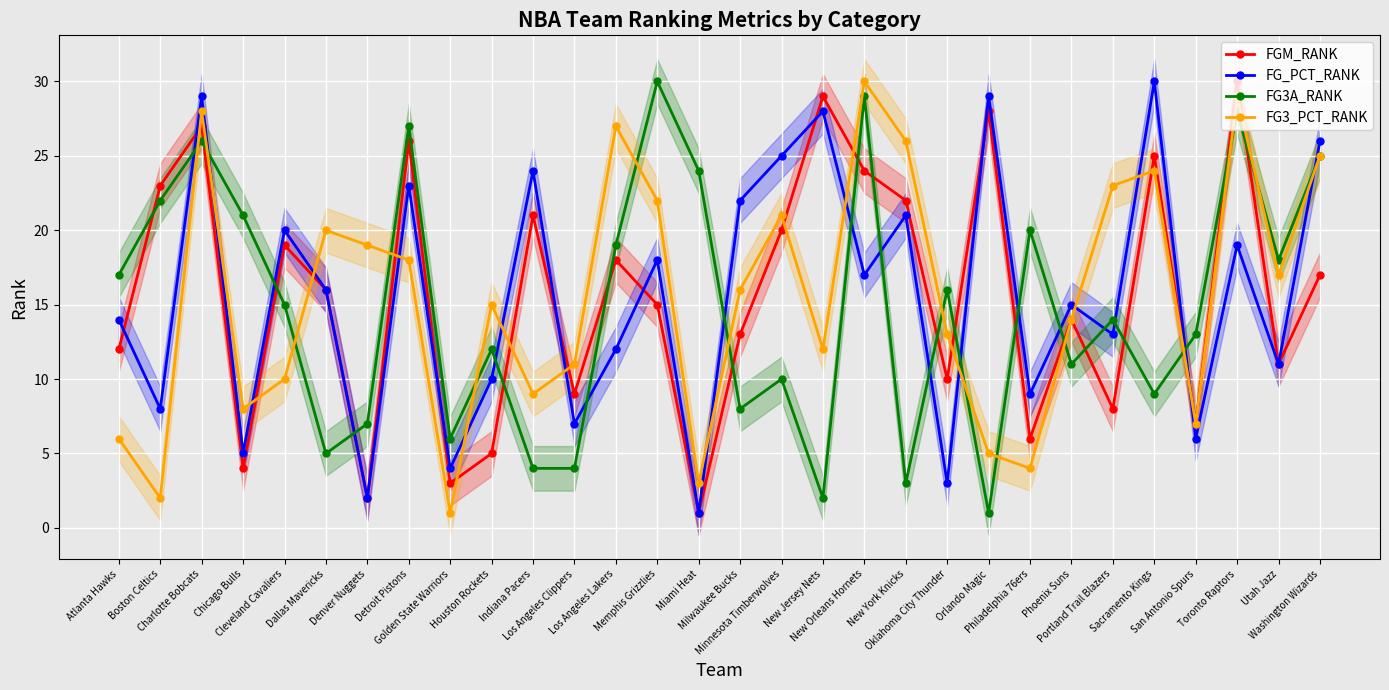

At which label is FGM_RANK closest to 15?

Memphis Grizzlies